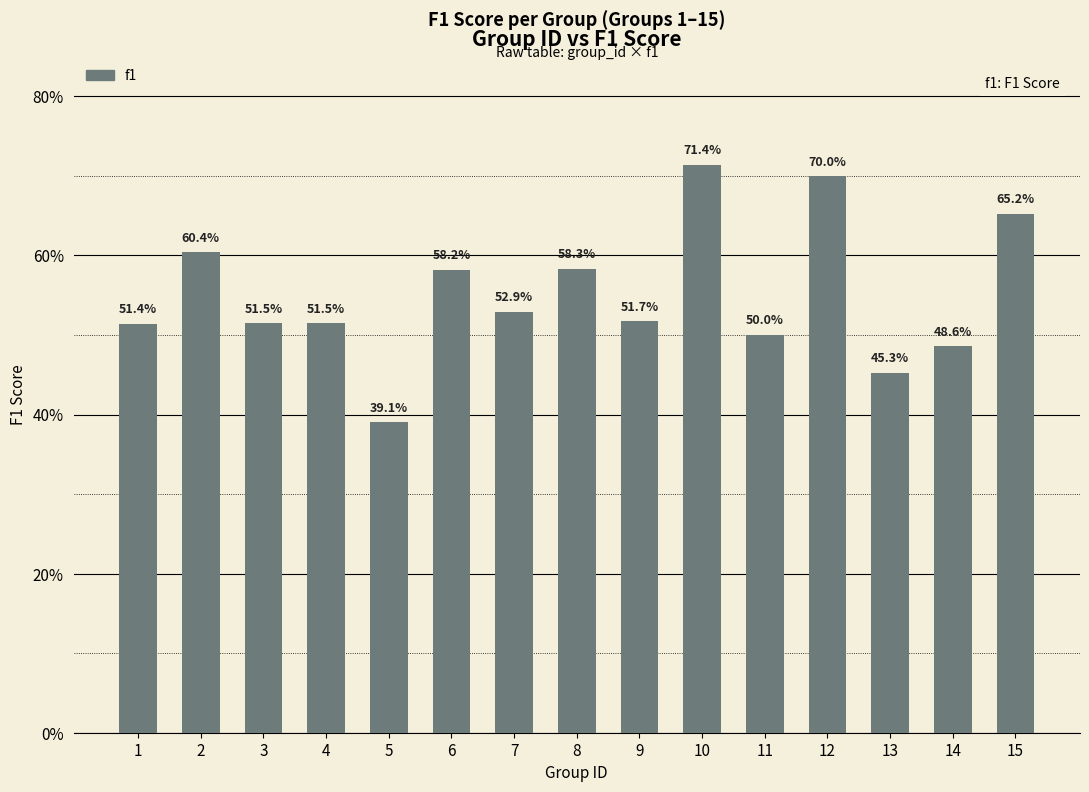

What is the minimum value shown in the chart?

0.4